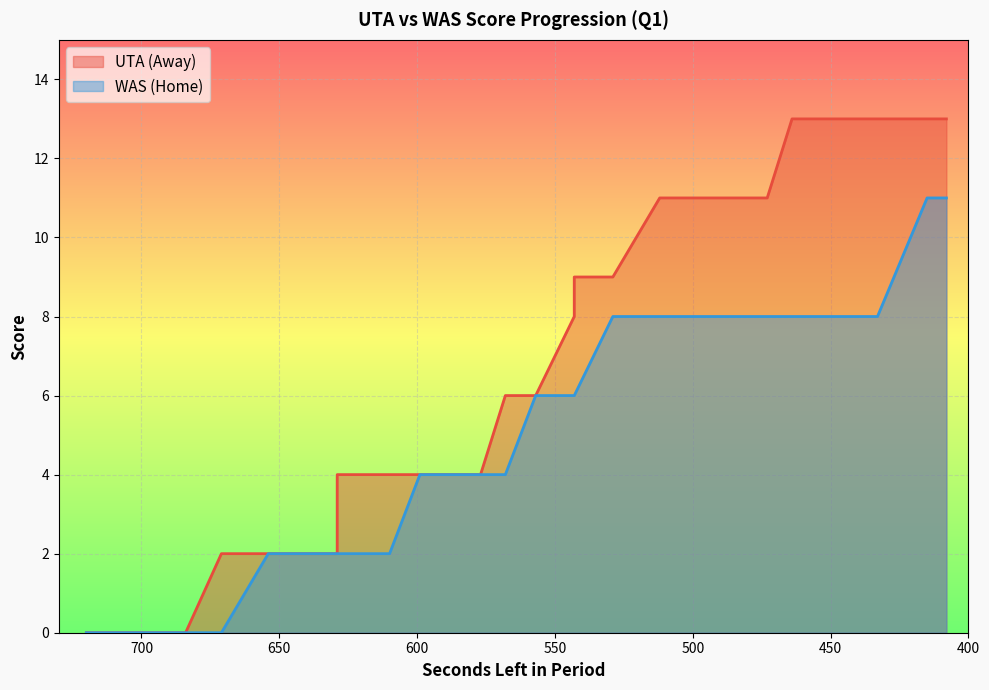

Between 634 and 586, which series saw the biggest shift?

AwayScore